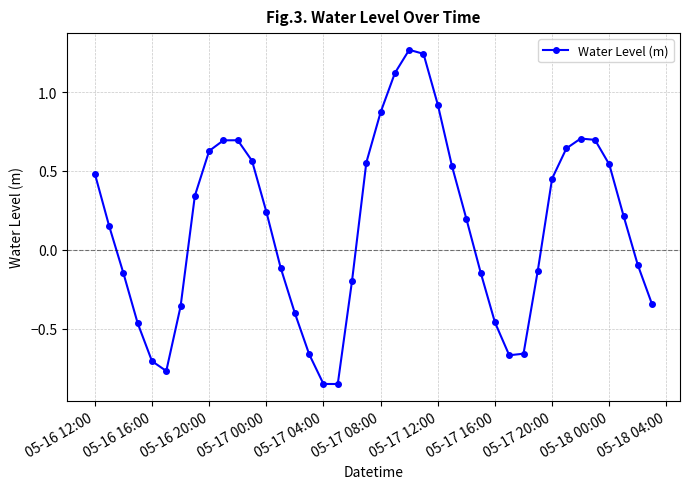

How many values exceed 0?

22